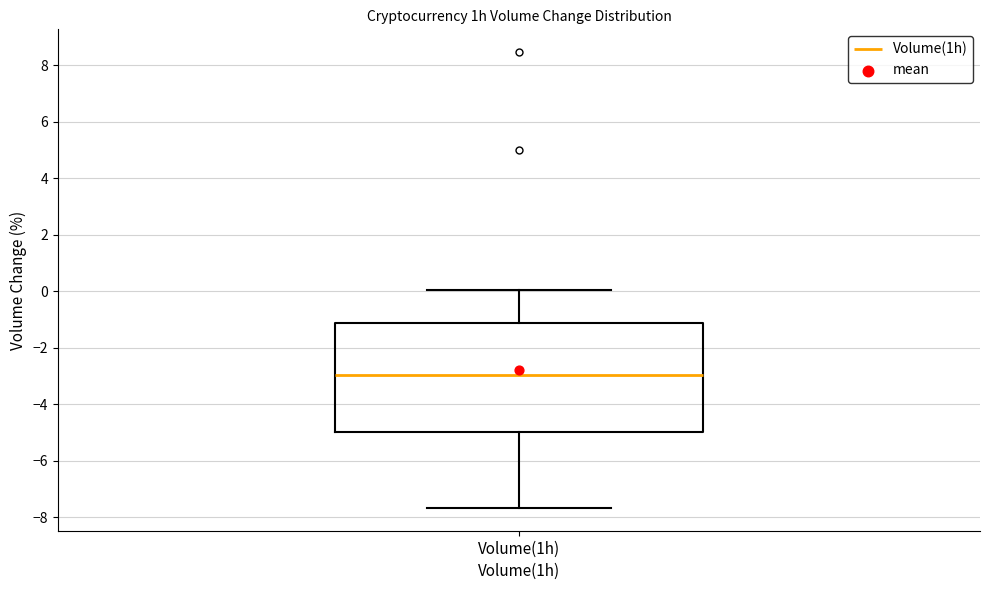

Transcribe this box plot: give where the median line is, the range the box spans, and where the two whiskers end, as read against the y-axis. The values are not printed on the chart, so give them approximately, as read against the axis.

median -3.0, box -5.0 to -1.2, whiskers -7.6 to 0.0